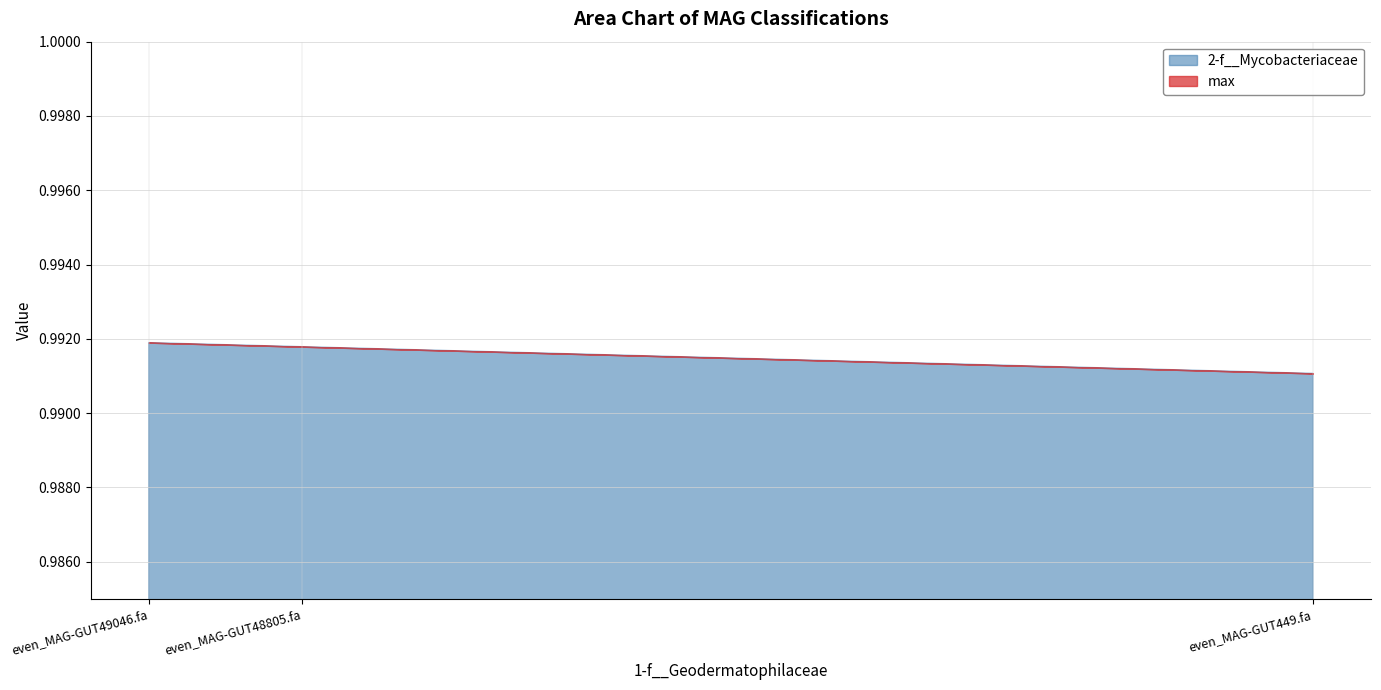

Count the number of data series in this chart.

2